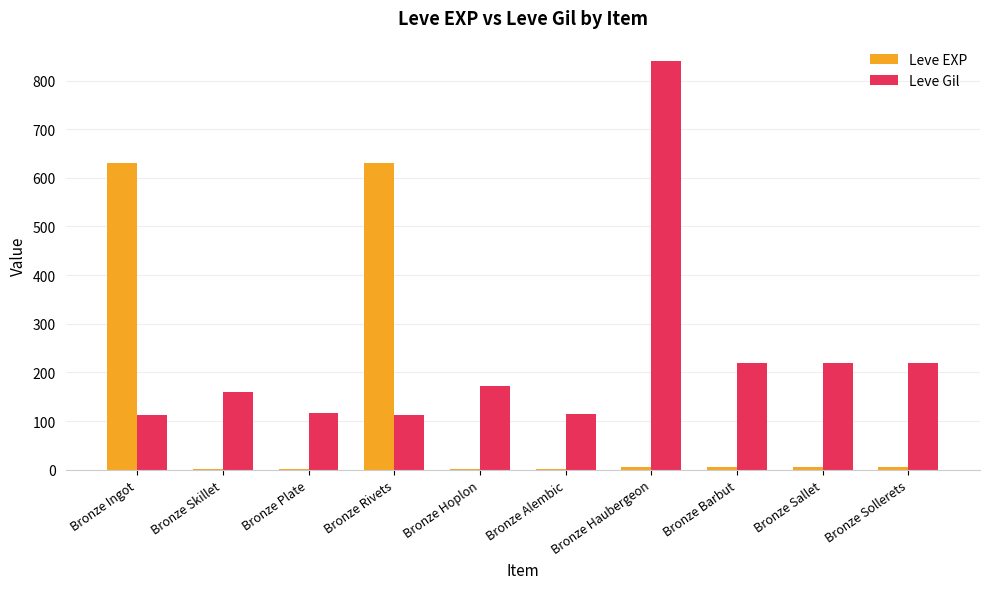

At which category is the sum across all series the highest?

Bronze Haubergeon